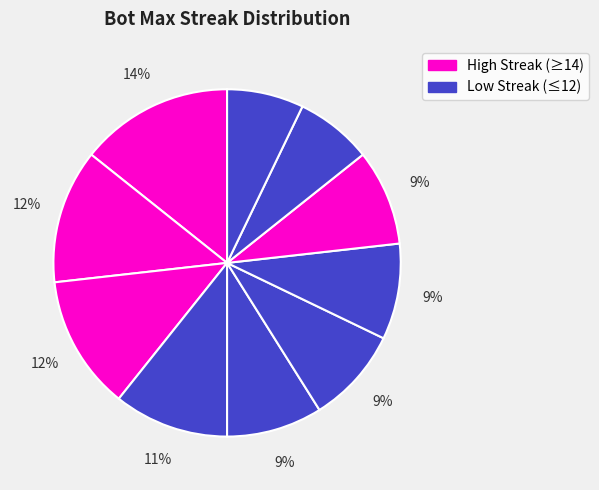

Count the number of slices in the pie.

10